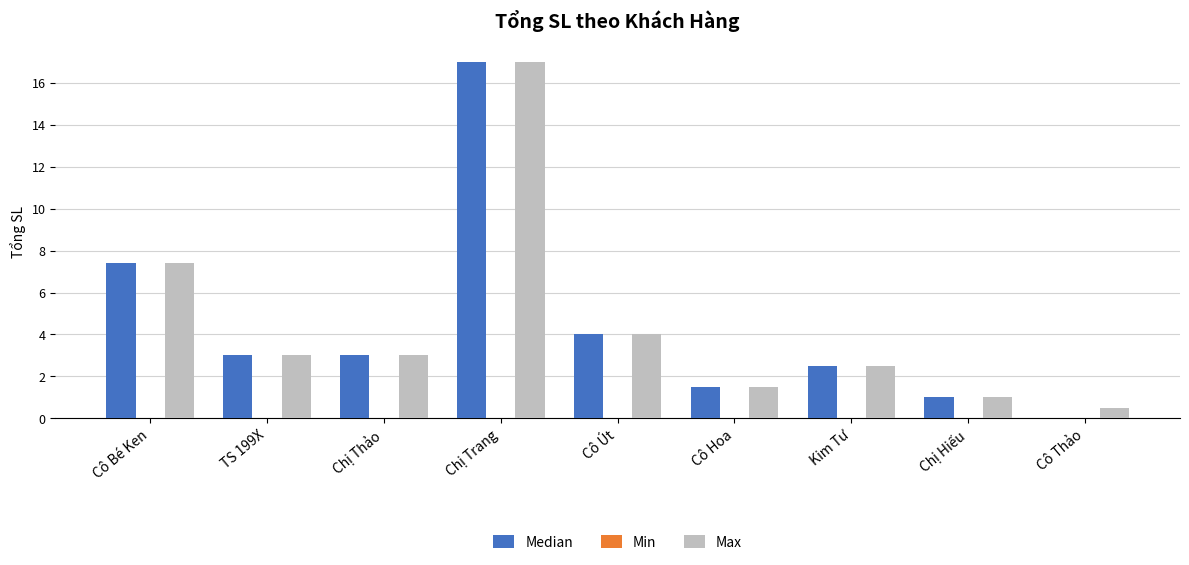

What is the average value of the Median series?

4.4